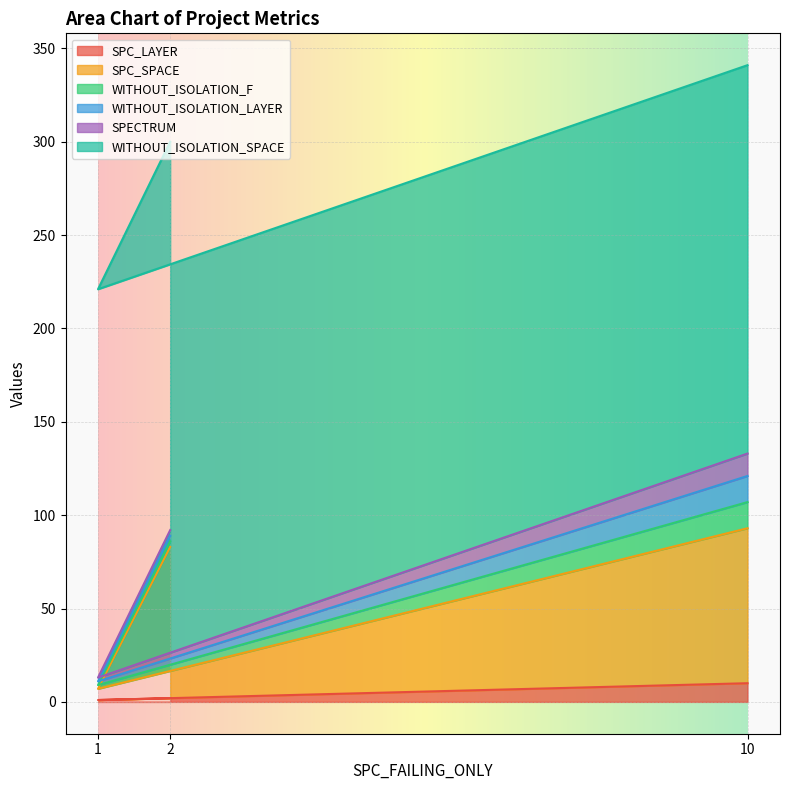

Reading left to right, extract all data points from this chart.

SPC_LAYER: 2=2	1=1	10=10
SPC_SPACE: 2=81	1=6	10=83
WITHOUT_ISOLATION_F: 2=3	1=2	10=14
WITHOUT_ISOLATION_LAYER: 2=3	1=2	10=14
SPECTRUM: 2=3	1=2	10=12
WITHOUT_ISOLATION_SPACE: 2=208	1=208	10=208